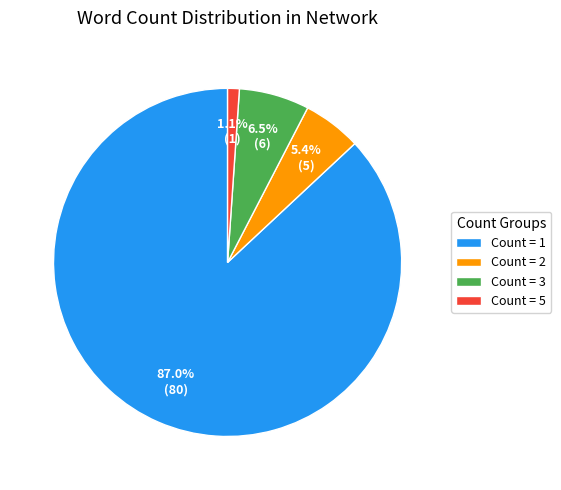

To the nearest percent, what is the average slice percentage?

25%